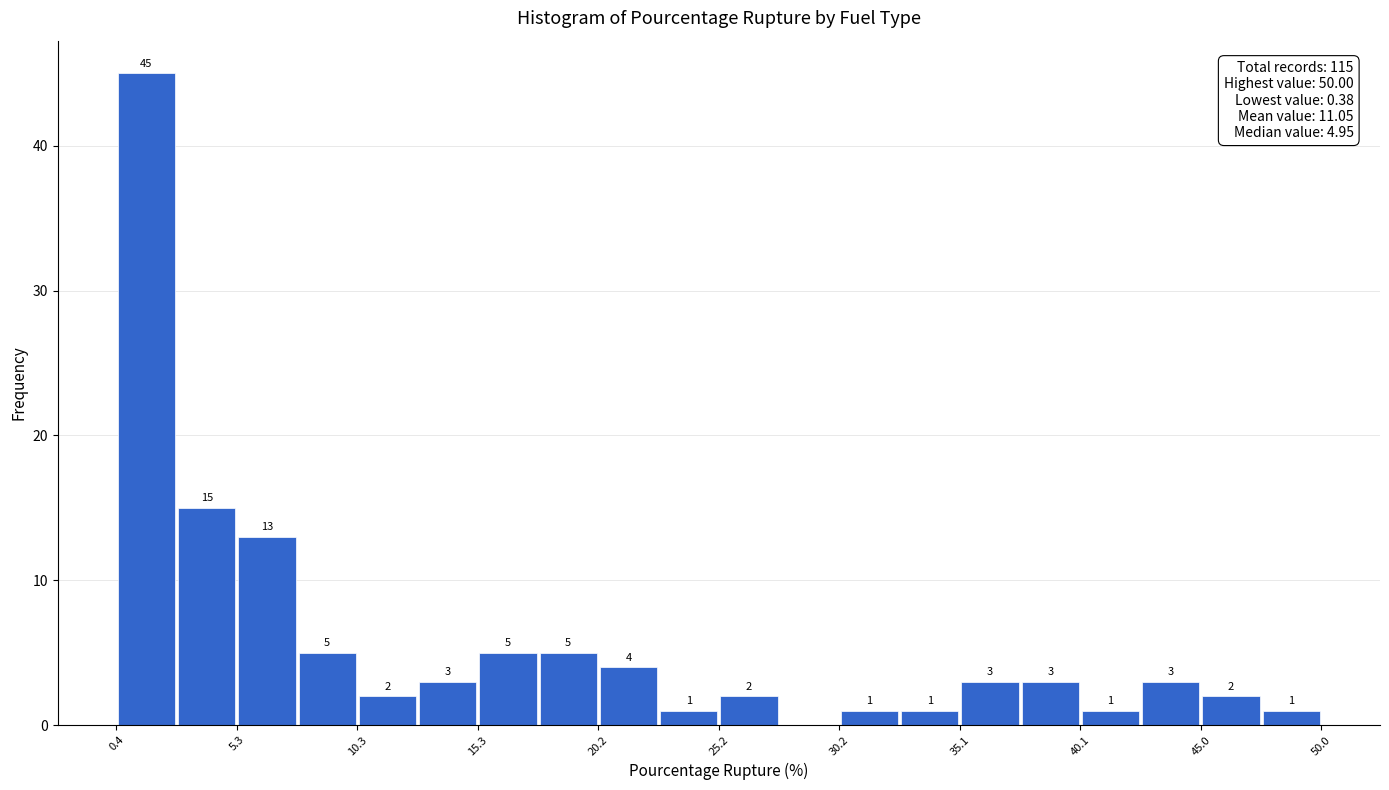

Over which range of the x-axis is the bar tallest?

0.5 to 3.0